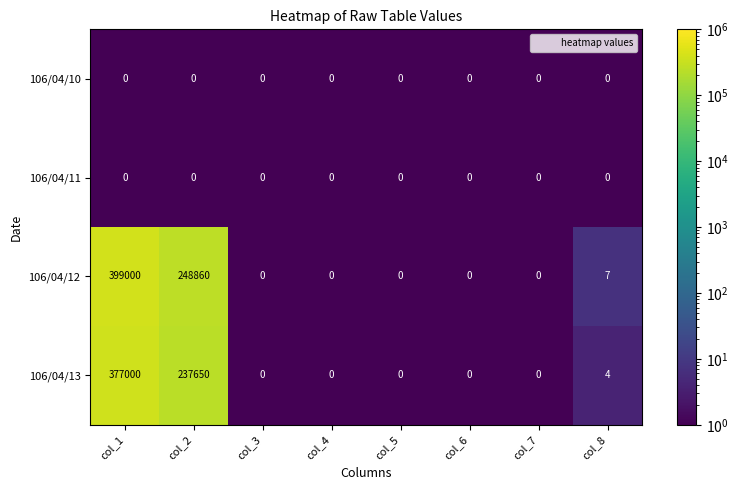

Which label corresponds to the largest value in the chart?

col_1